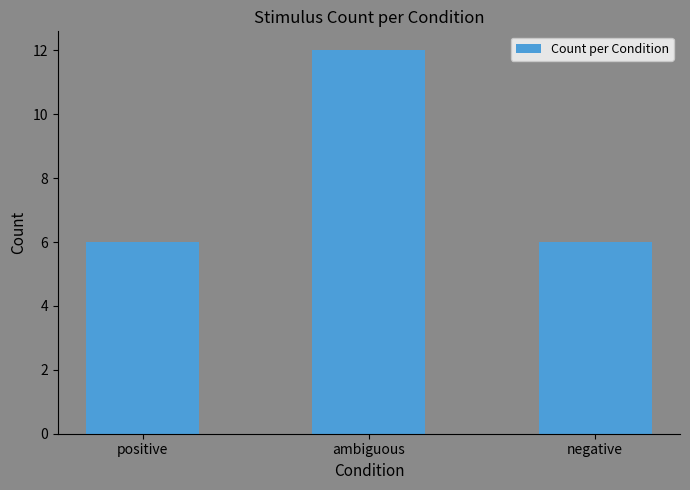

Which category has the highest value across all series?

ambiguous